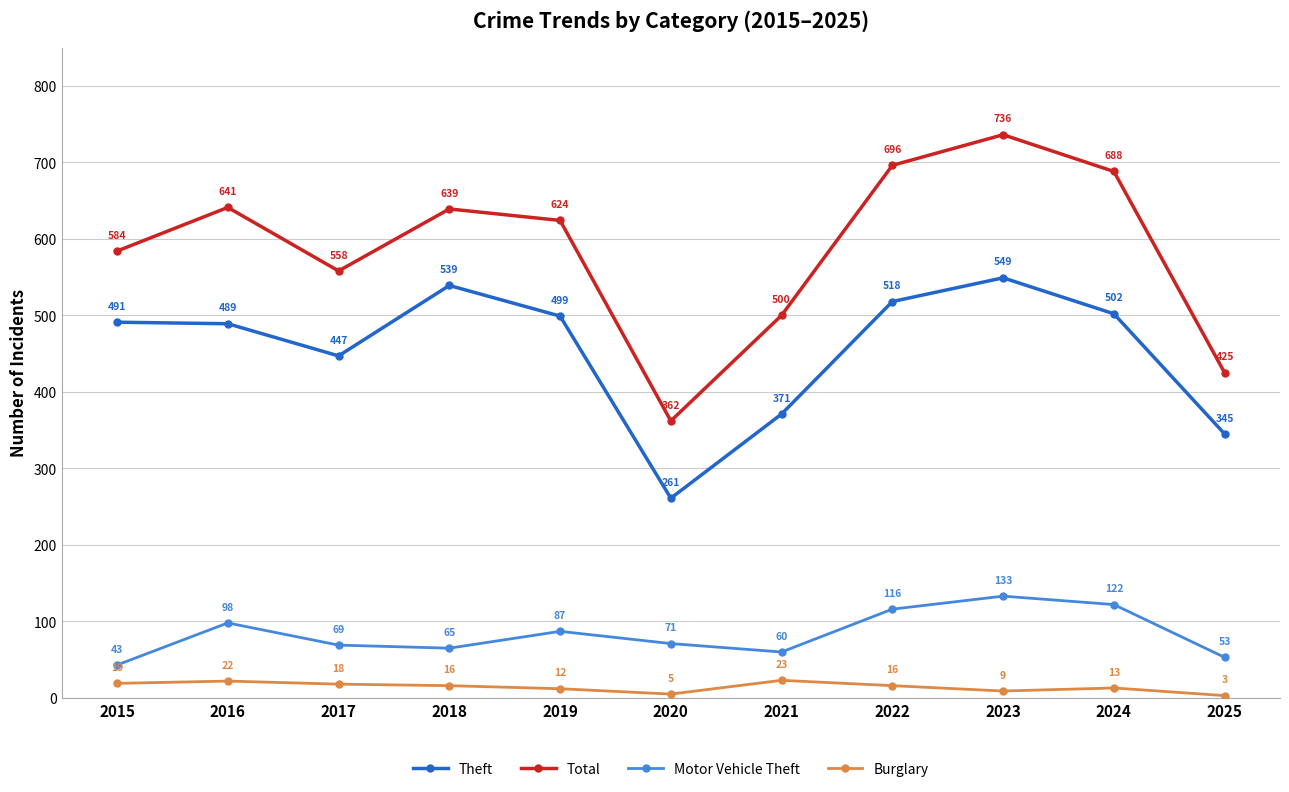

What is the difference between the highest and lowest values at 2018?

623